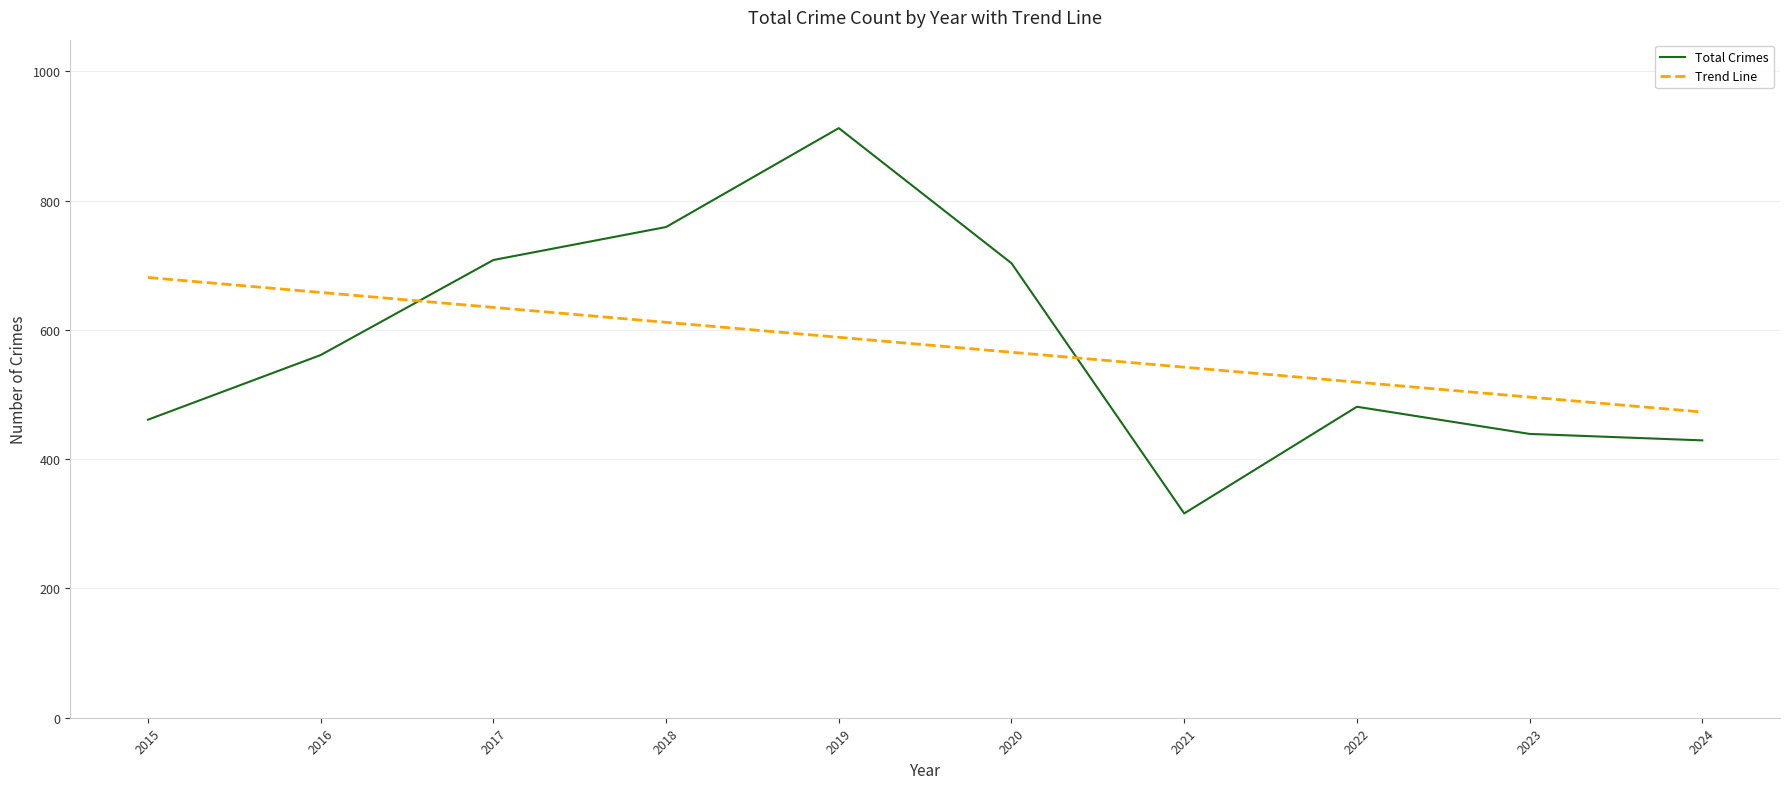

What is the lowest value of the Trend Line series?

472.9